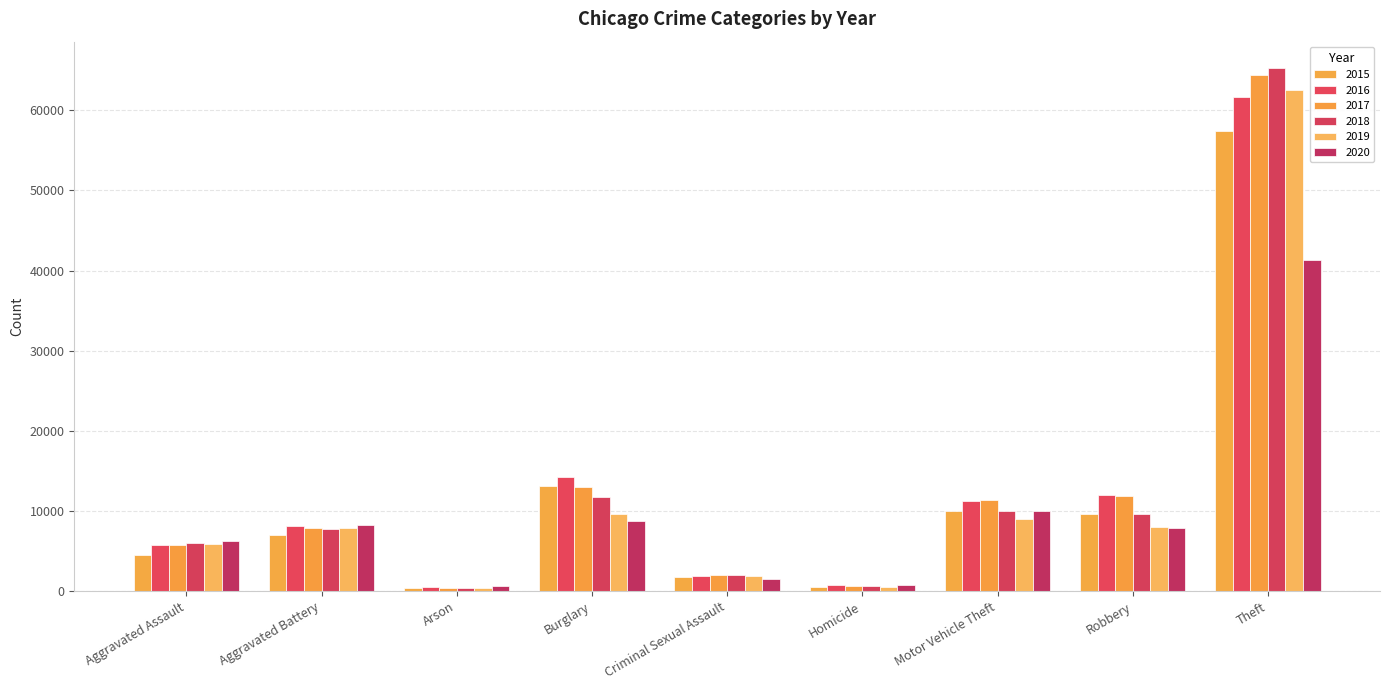

Does the chart contain any negative values?

No